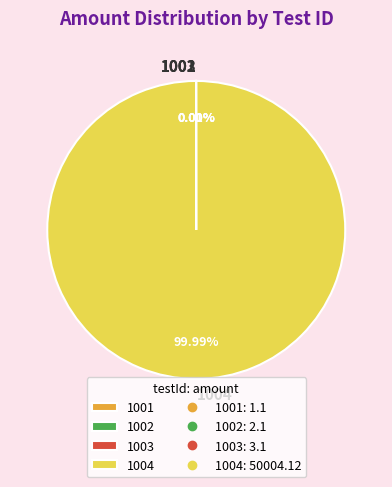

Which category accounts for the majority?

1004